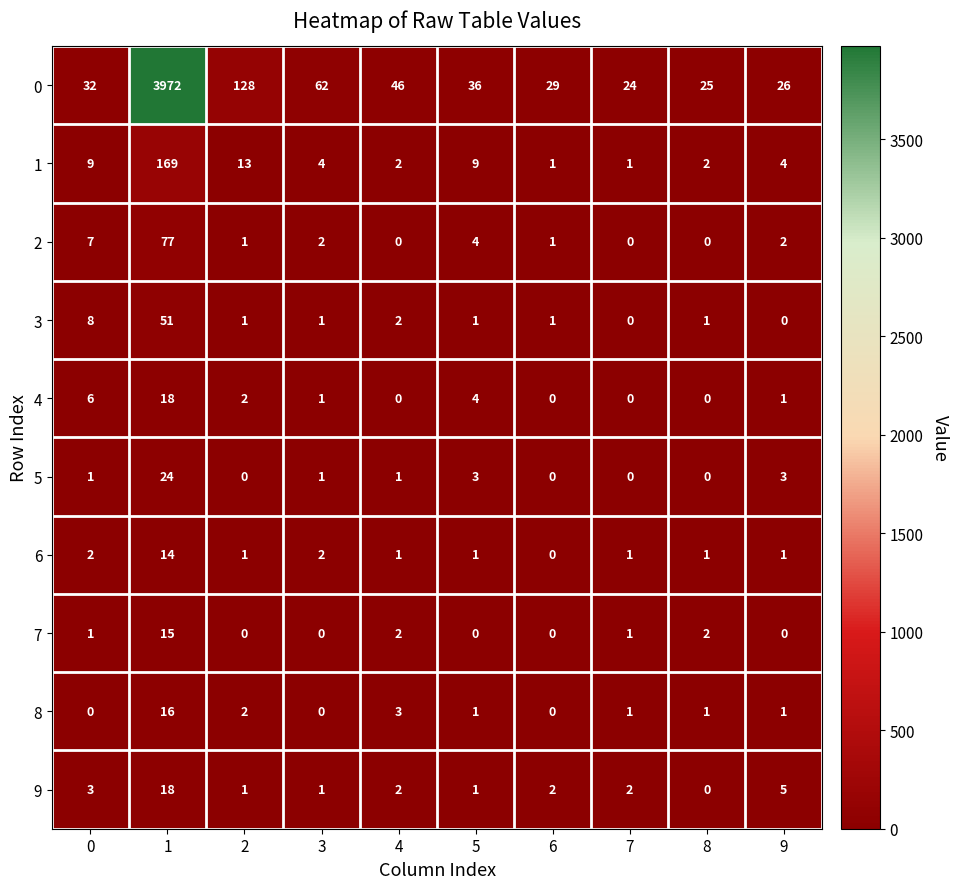

Which label corresponds to the largest value in the chart?

1